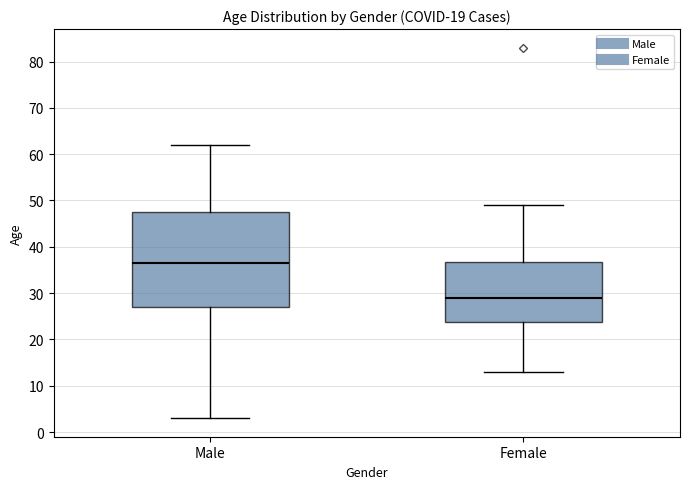

Comparing the boxes themselves (not the whiskers), which one is the tallest?

Male